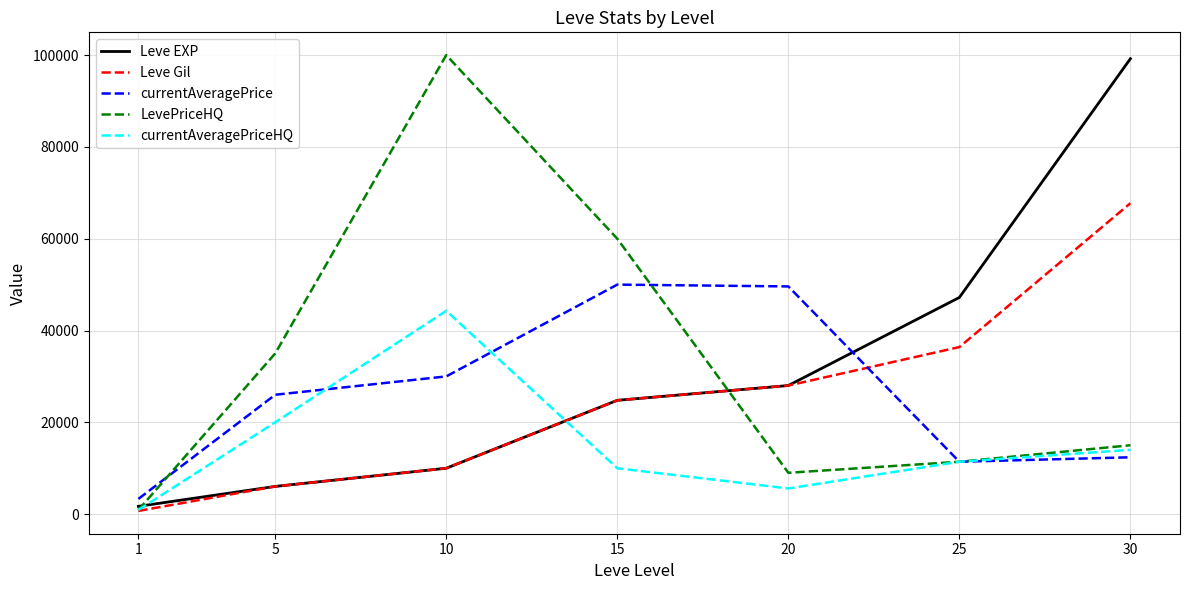

Which category has the lowest value in the LevePriceHQ series?

1